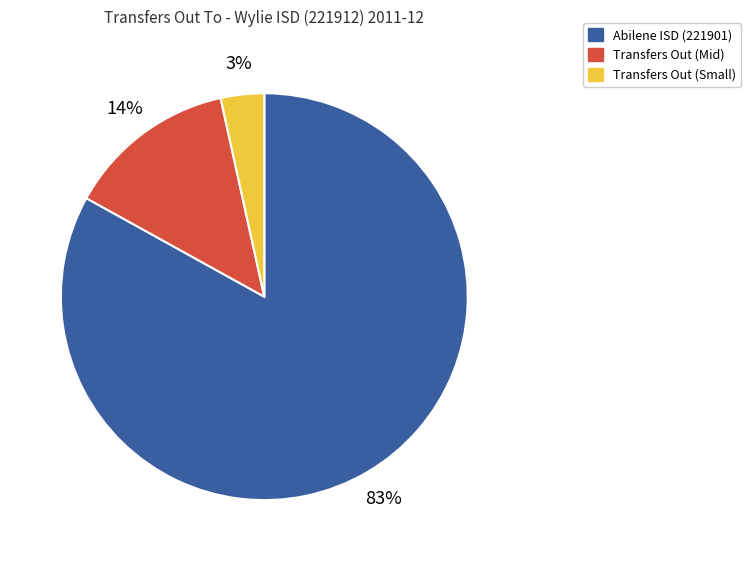

The Abilene ISD (221901) slice represents 83% of the pie. True or false?

True